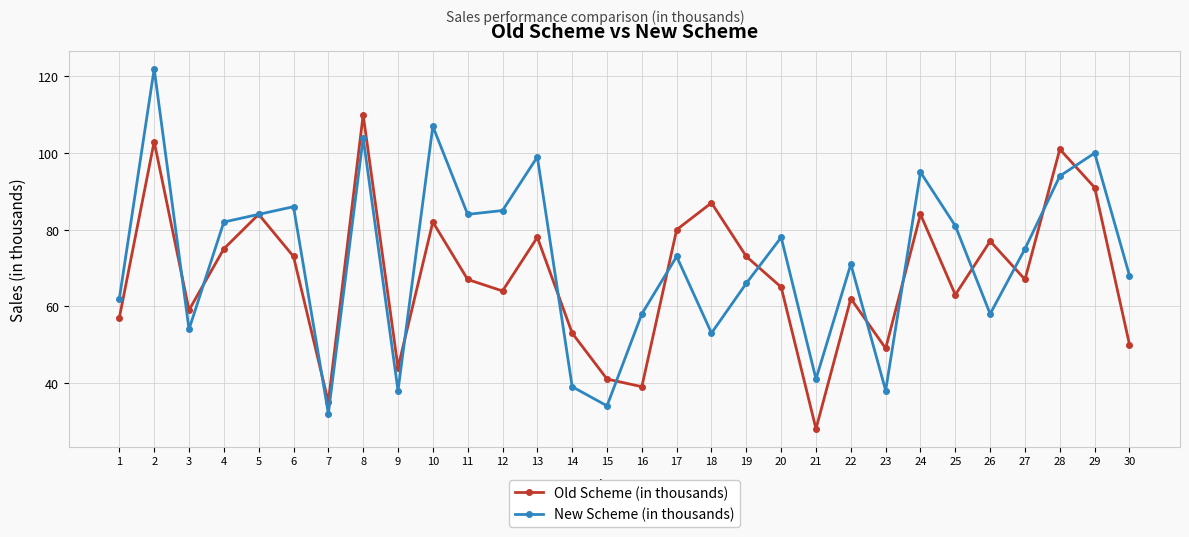

Rank the series by their average value, from lowest to highest.

Old Scheme (in thousands), New Scheme (in thousands)